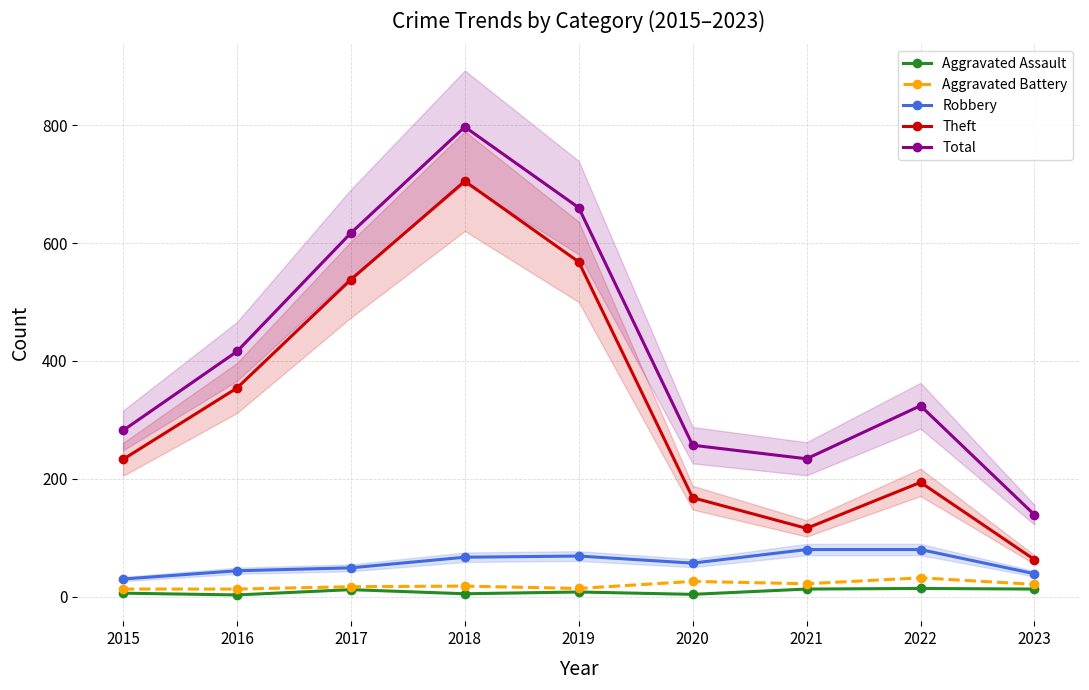

True or false: Theft and Aggravated Assault intersect in this chart.

False